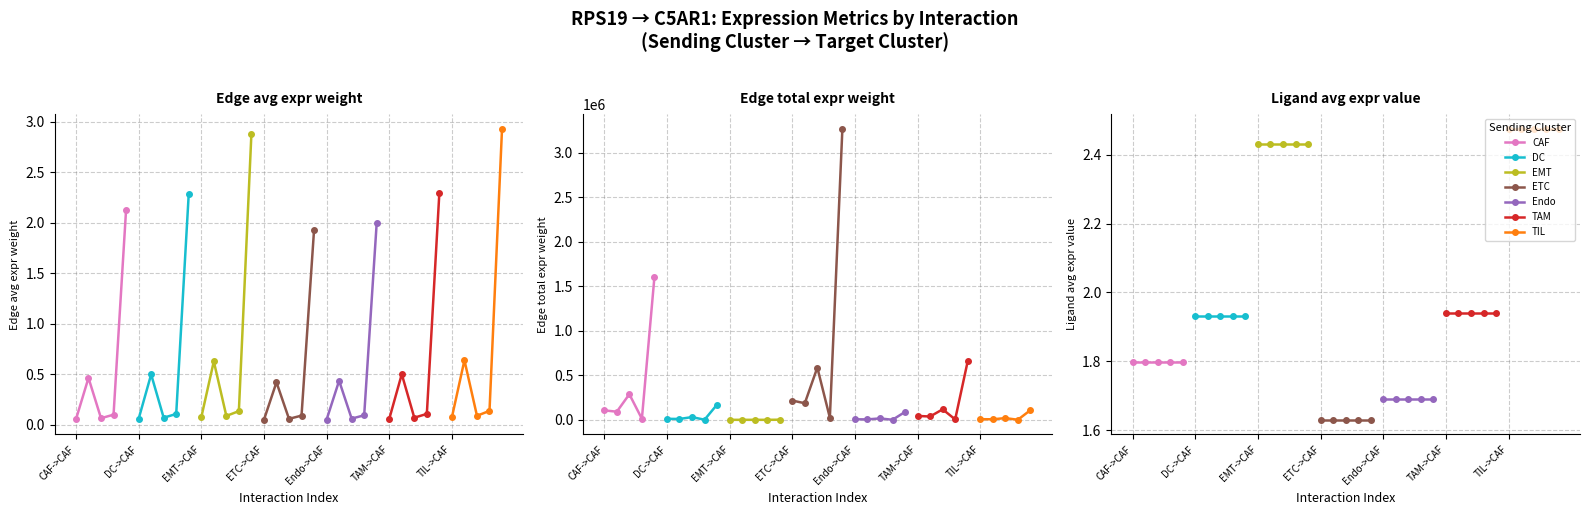

Reading left to right, extract all data points from this chart.

Edge average expression weight: 0.1	0.5	0.1	0.1	2.1	0.1	0.5	0.1	0.1	2.3	0.1	0.6	0.1	0.1	2.9	0.0	0.4	0.1	0.1	1.9	0.1	0.4	0.1	0.1	2.0	0.1	0.5	0.1	0.1	2.3	0.1	0.6	0.1	0.1	2.9
Edge total expression weight: 106130.9	91326.1	287517.1	11642.3	1601793.0	11348.7	9765.6	30744.5	1244.9	171281.5	102.1	87.8	276.5	11.2	1540.7	216490.0	186290.6	586488.9	23748.4	3267401.4	5885.9	5064.8	15945.2	645.7	88832.9	43586.0	37506.0	118078.1	4781.3	657827.3	7168.4	6168.4	19419.8	786.4	108190.0
Ligand average expression value: 1.8	1.8	1.8	1.8	1.8	1.9	1.9	1.9	1.9	1.9	2.4	2.4	2.4	2.4	2.4	1.6	1.6	1.6	1.6	1.6	1.7	1.7	1.7	1.7	1.7	1.9	1.9	1.9	1.9	1.9	2.5	2.5	2.5	2.5	2.5